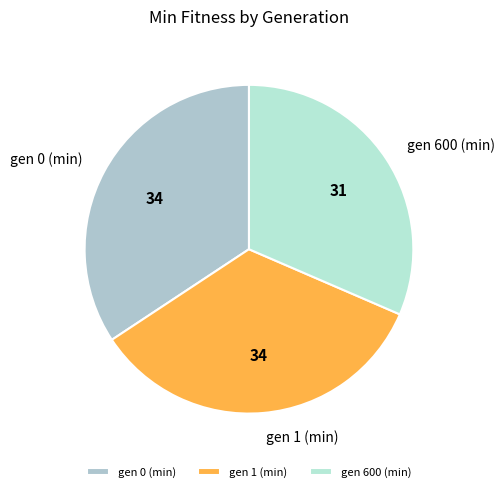

Which category has the smallest portion of the pie?

gen 600 (min)